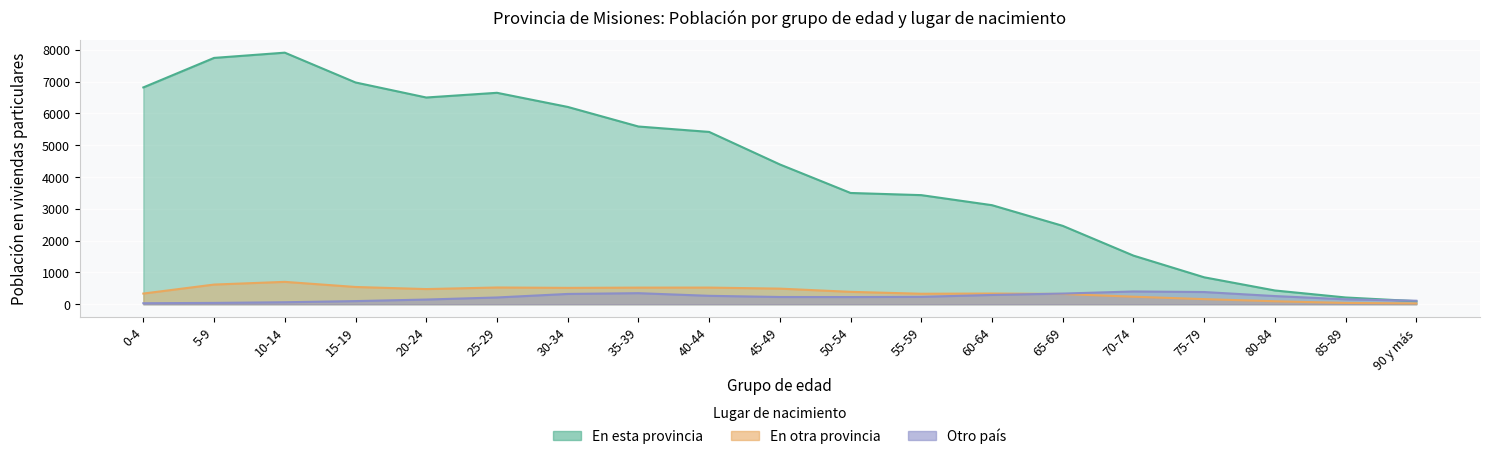

Read the En otra provincia value at 10-14, to the nearest 50.

700